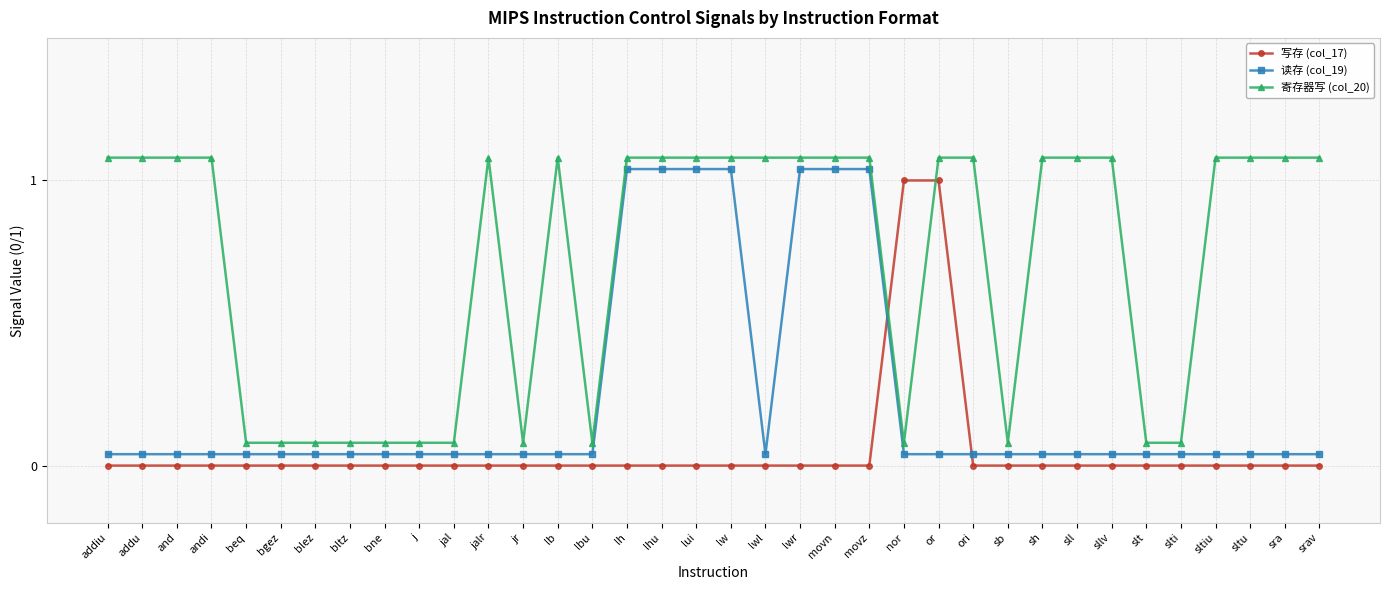

Which series has the largest range (max minus min)?

写存 (col_17)